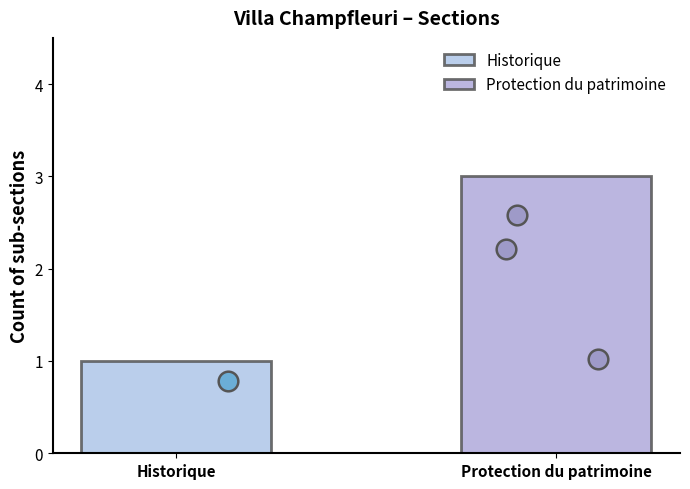

What is the change in value from Historique to Protection du patrimoine?

+2